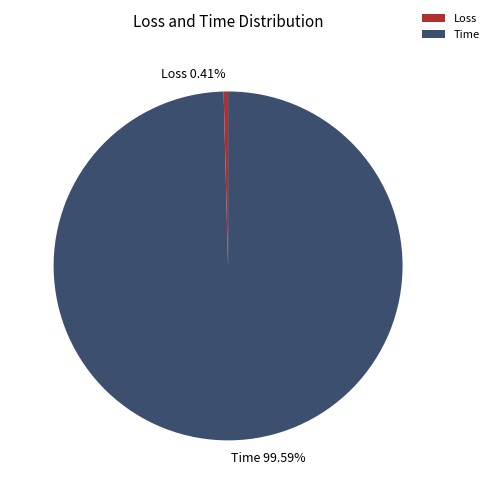

What percentage do Loss and Time together represent?

100.0%